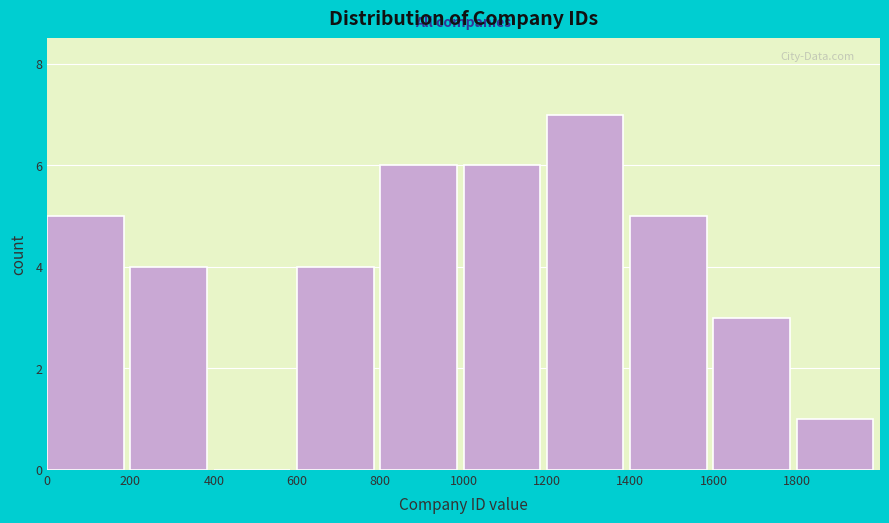

What is the height of the bar covering 1000 to 1200 on the x-axis? The values are not printed on the chart, so give them approximately, as read against the axis.

6